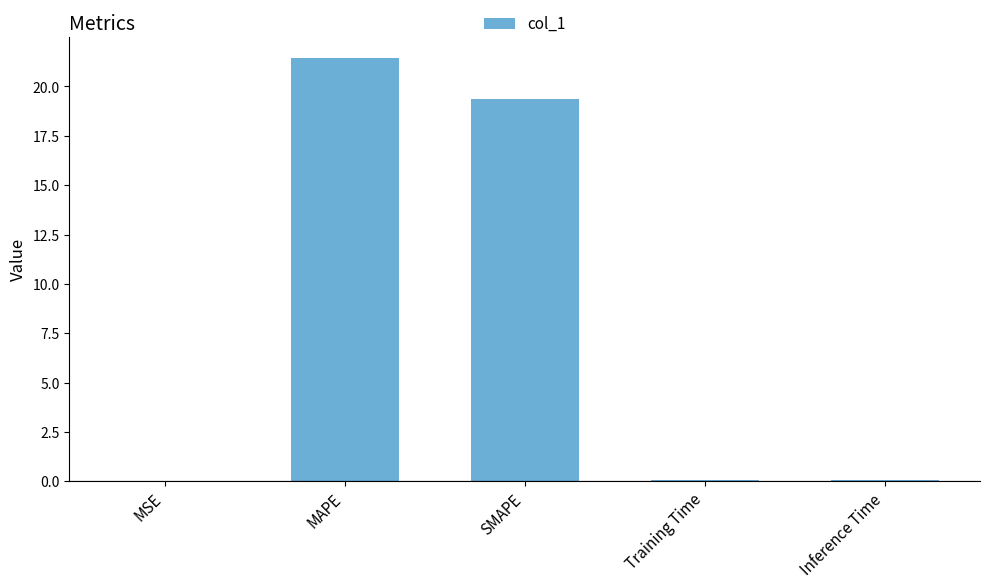

Is it true that the value at MAPE is 21.4?

True